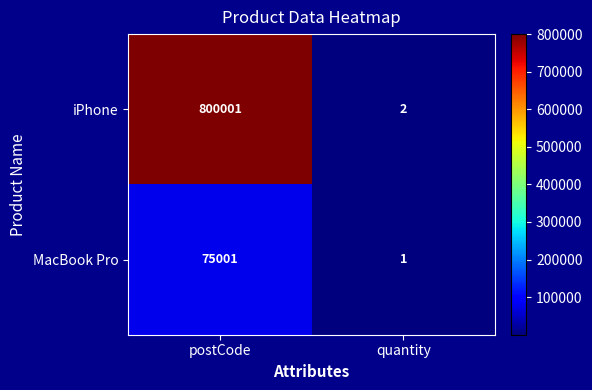

The value of iPhone at postCode is 800001. True or false?

True